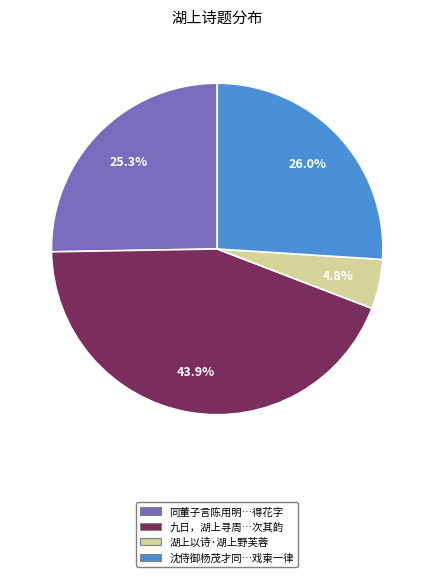

Is there any slice that represents more than half of the pie?

No